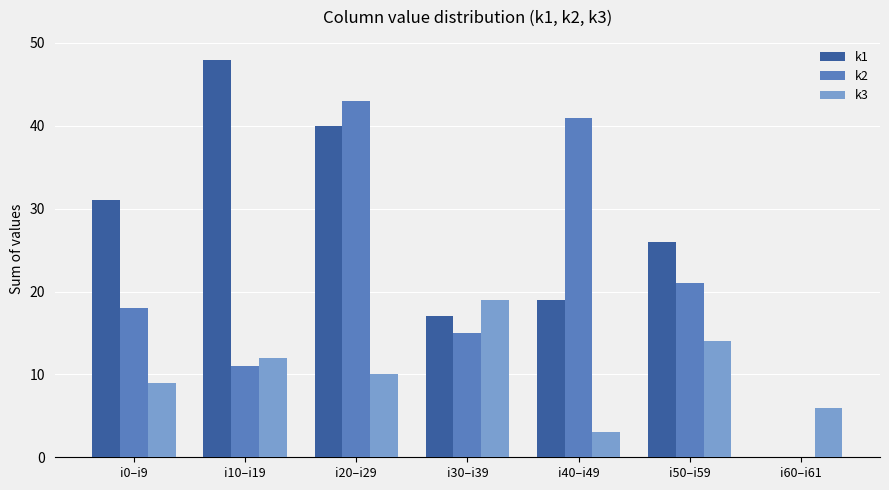

At which label does k2 reach its peak?

i20–i29